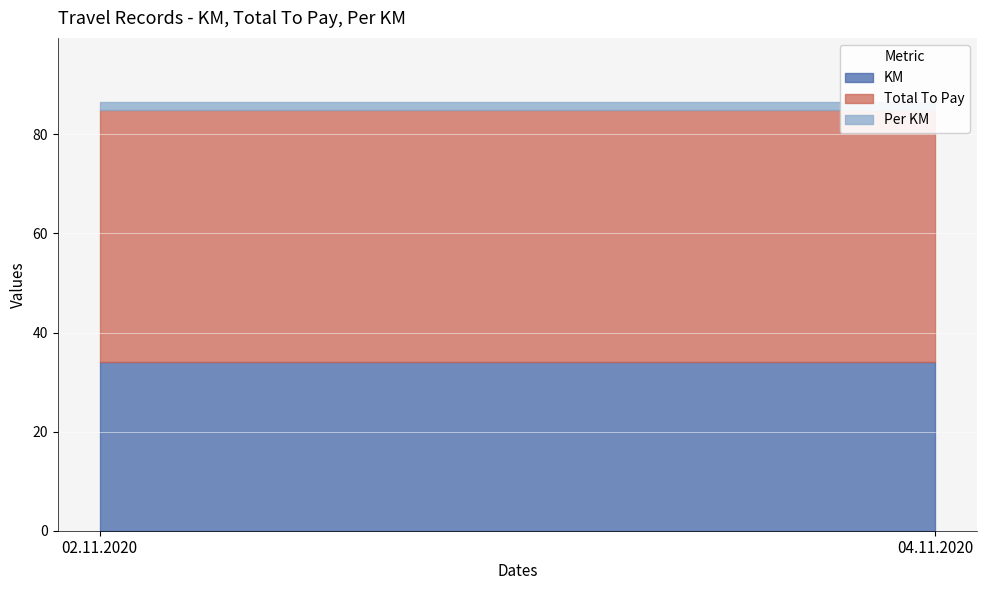

Is the value of Per KM at 02.11.2020 greater than the value of KM at 04.11.2020?

No